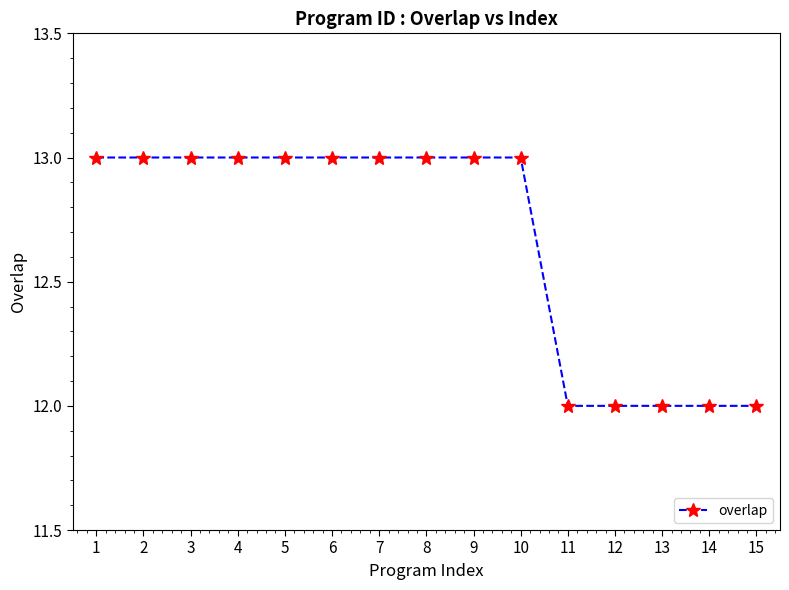

Count the number of categories in the chart.

15